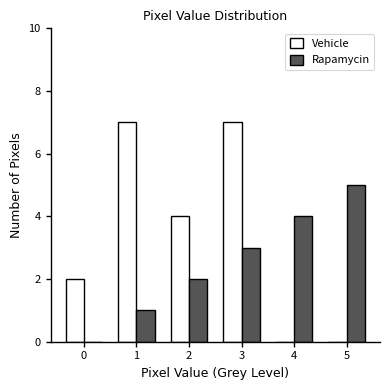

The Vehicle series shows 4 at 2. True or false?

True